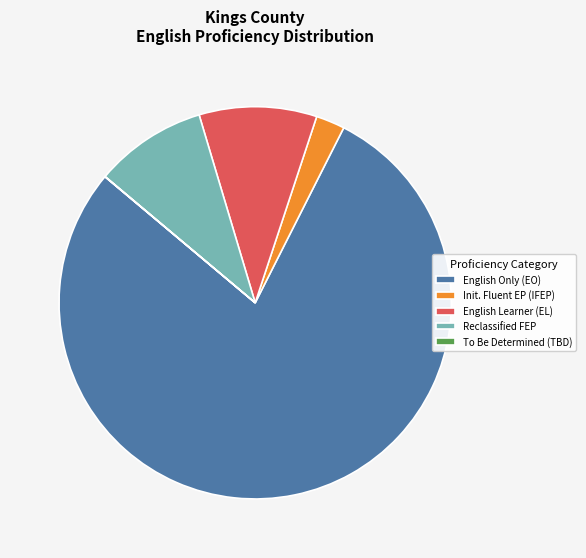

Which has a higher value, English Only (EO) or Init. Fluent EP (IFEP)?

English Only (EO)